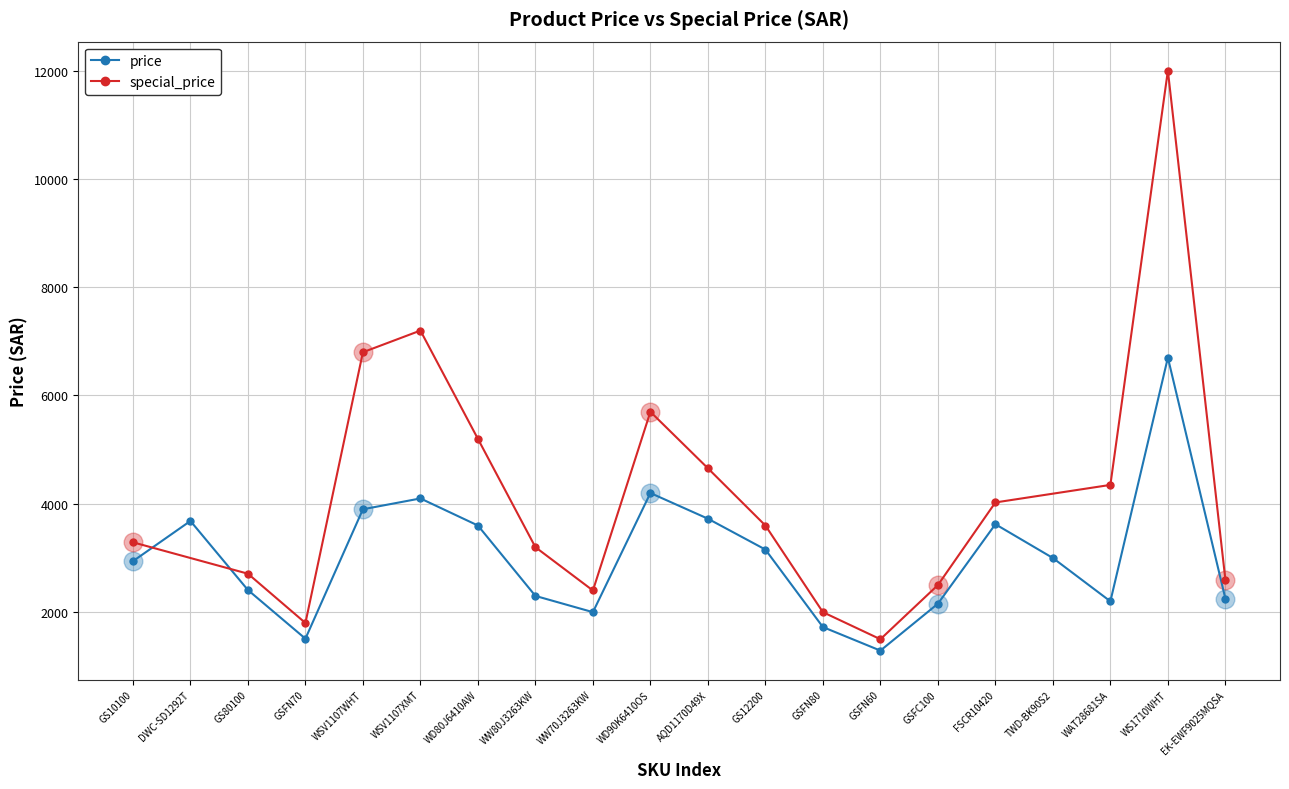

Which has a higher value, GSFN80 or GSFC100?

GSFC100